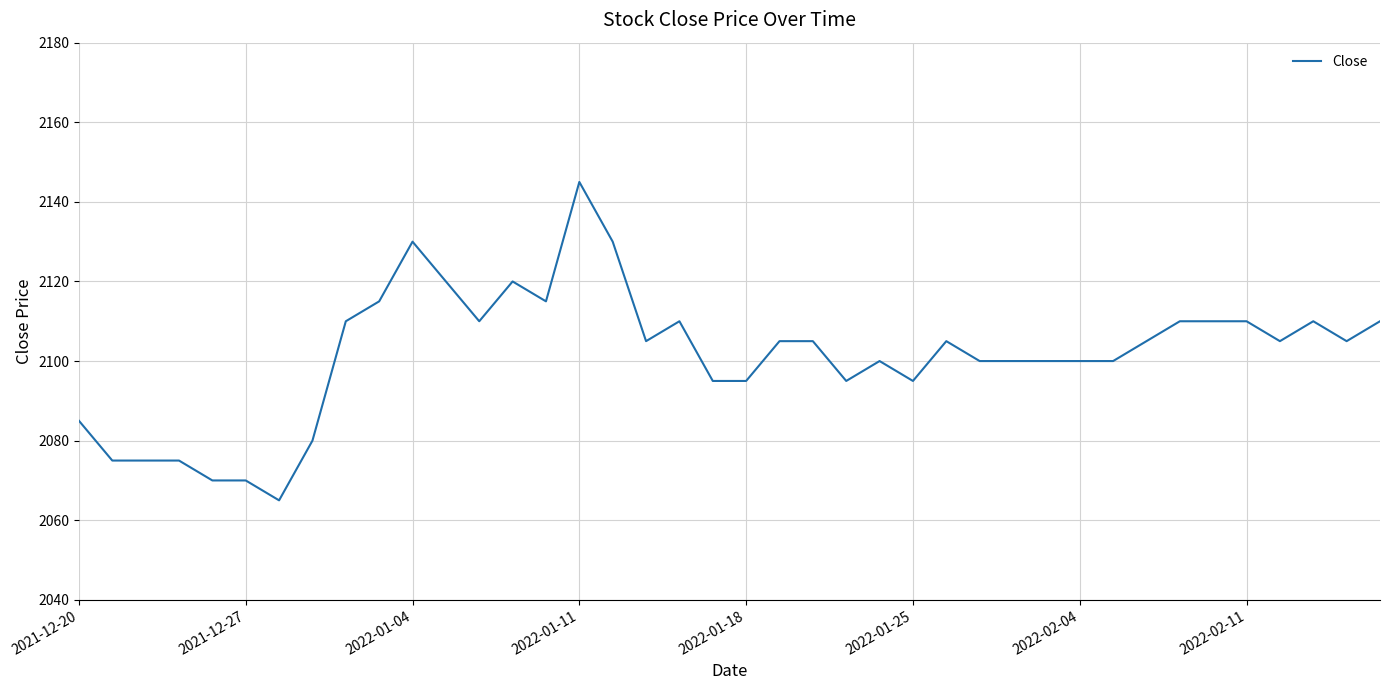

What is the smallest value displayed?

2065